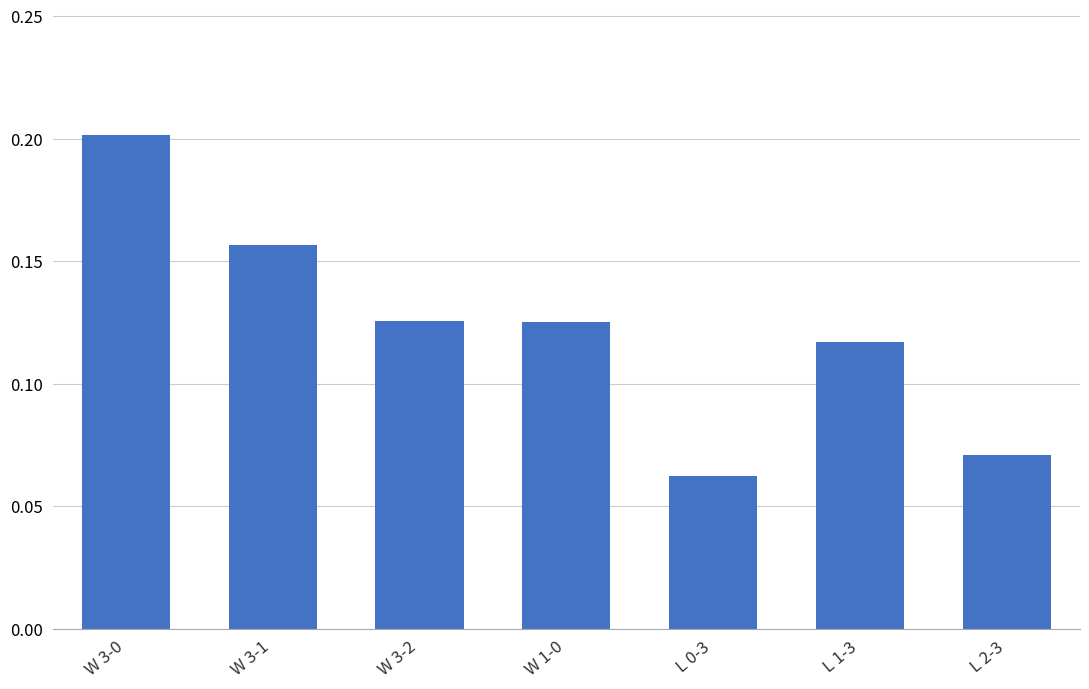

How many values are between 0 and 1?

7